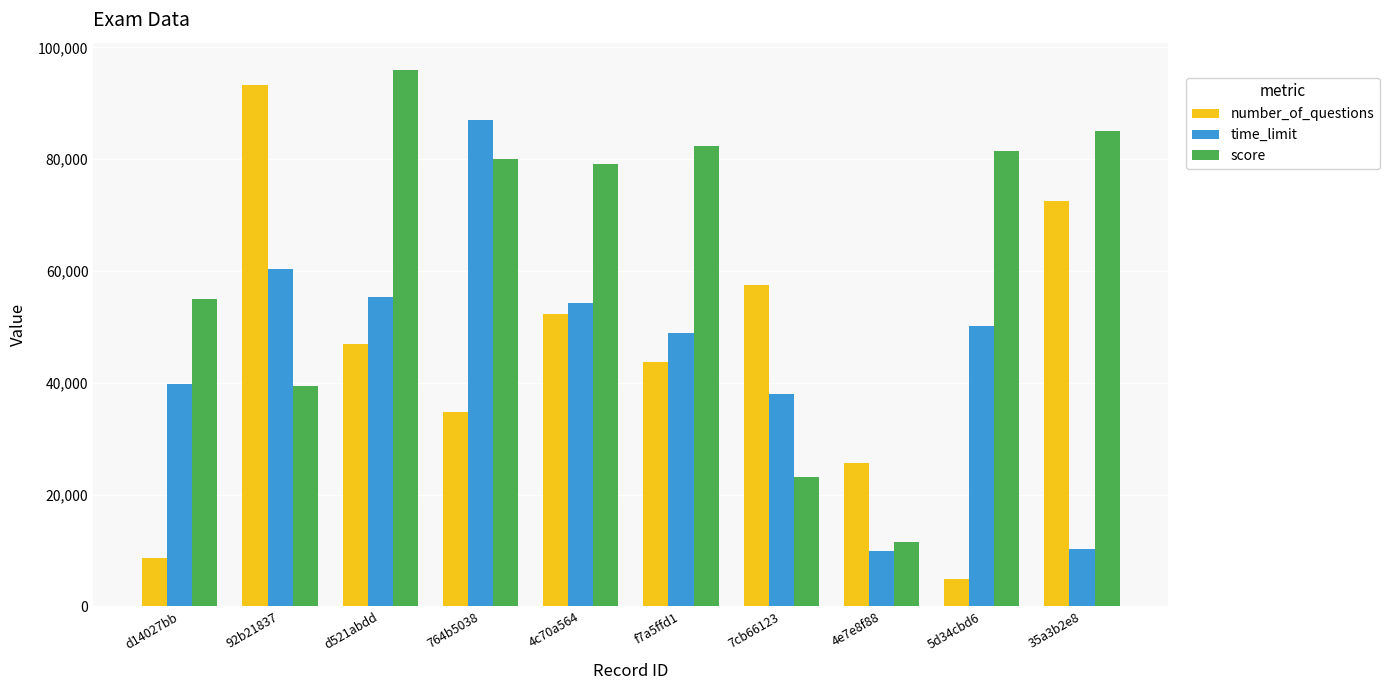

Which series has the largest total across all categories?

score